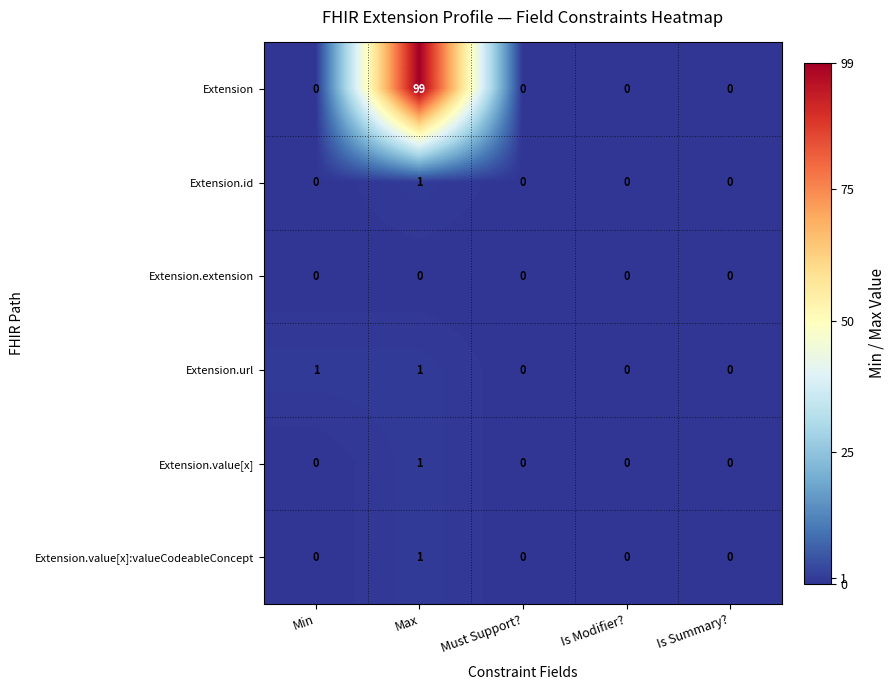

At which category is the sum across all series the highest?

Max